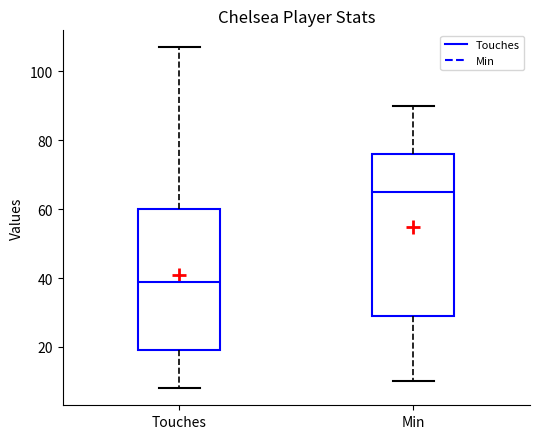

Comparing the boxes themselves (not the whiskers), which one is the tallest?

Min